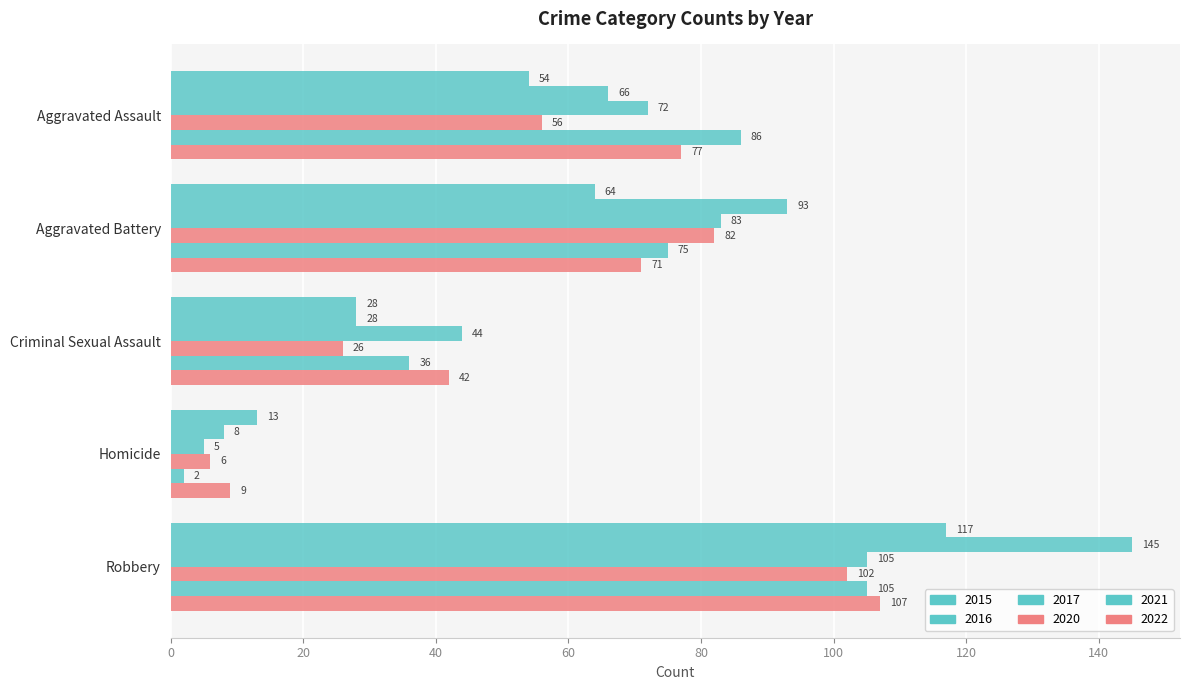

What is the sum of all 2017 values?

309